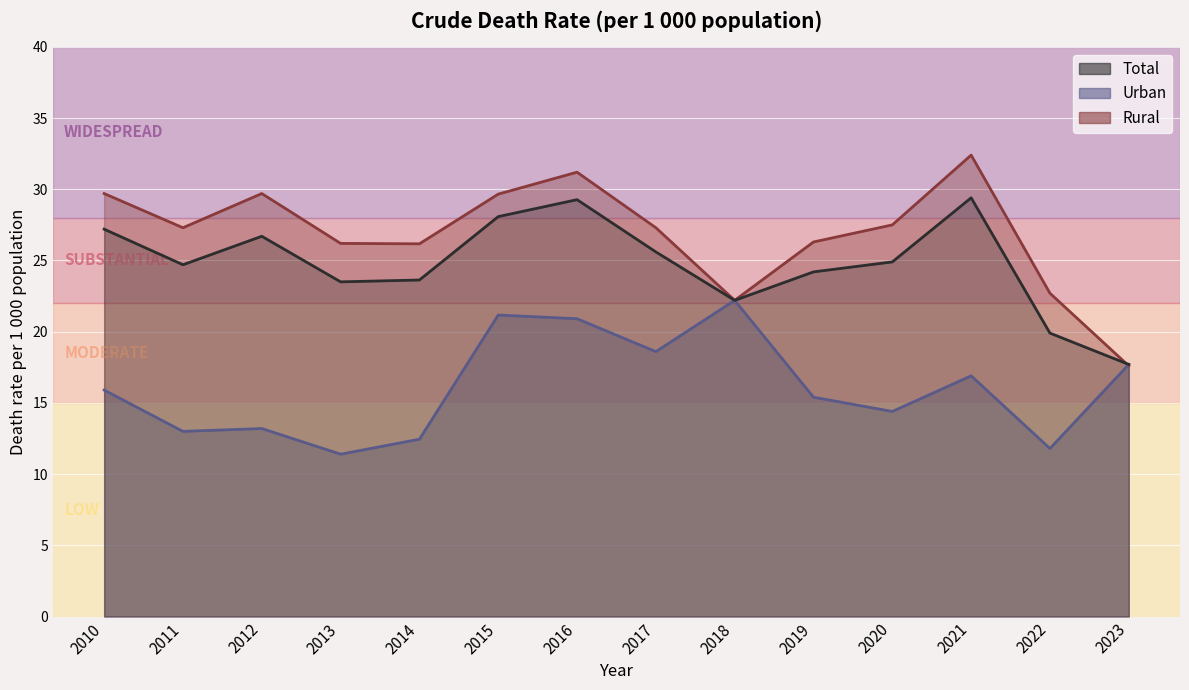

Is the value of Urban at 2016 greater than the value of Rural at 2023?

Yes